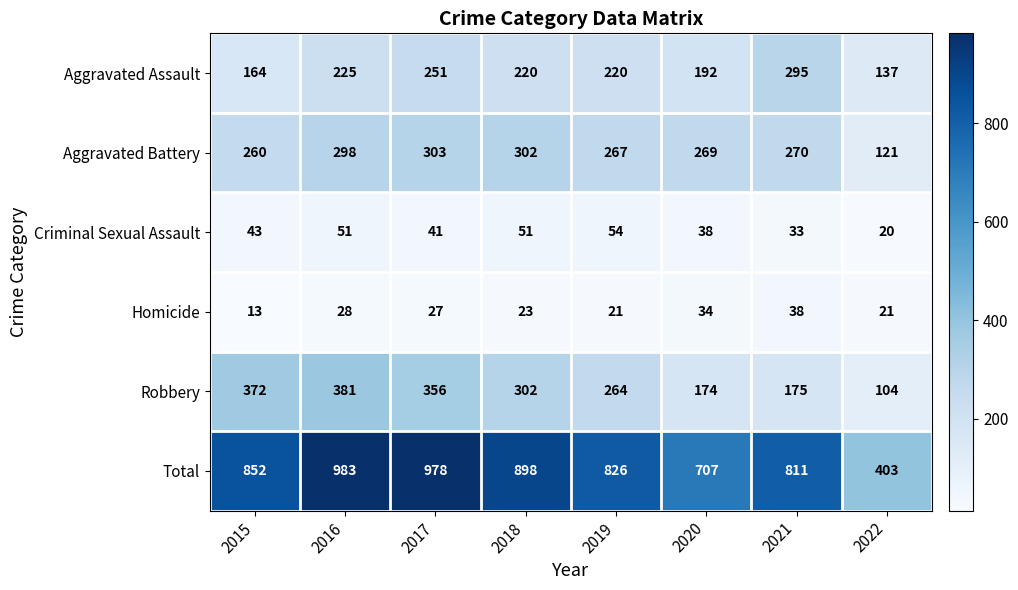

Which series has the largest total across all categories?

Total